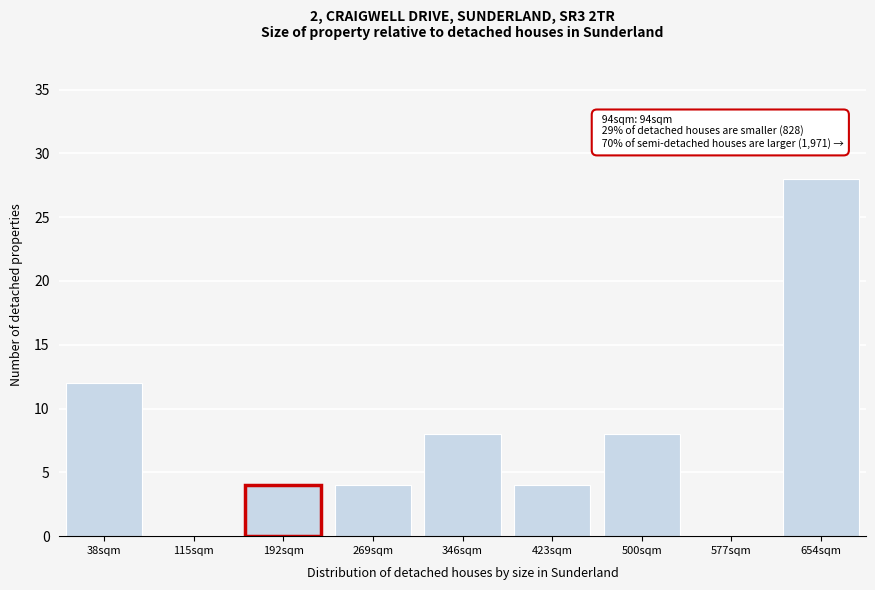

Reading left to right, list all the values displayed in this chart.

38sqm=12	115sqm=0	192sqm=4	269sqm=4	346sqm=8	423sqm=4	500sqm=8	577sqm=0	654sqm=28